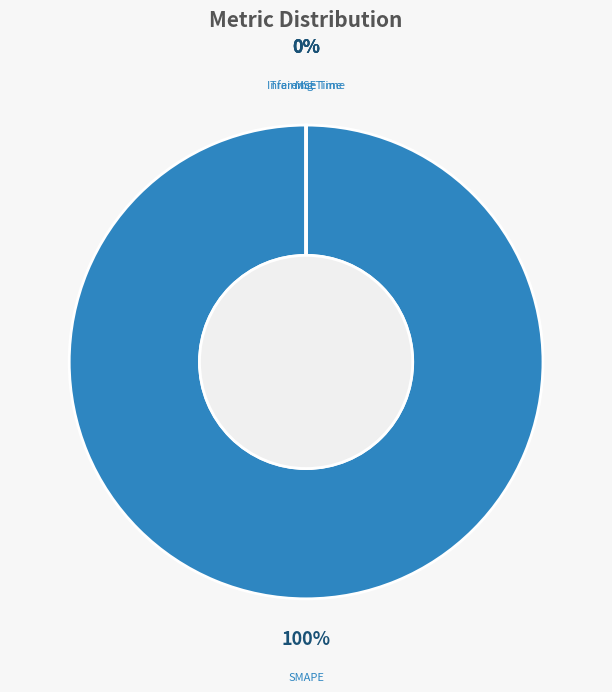

Rank the categories by value from lowest to highest.

Inference Time, Training Time, MSE, SMAPE